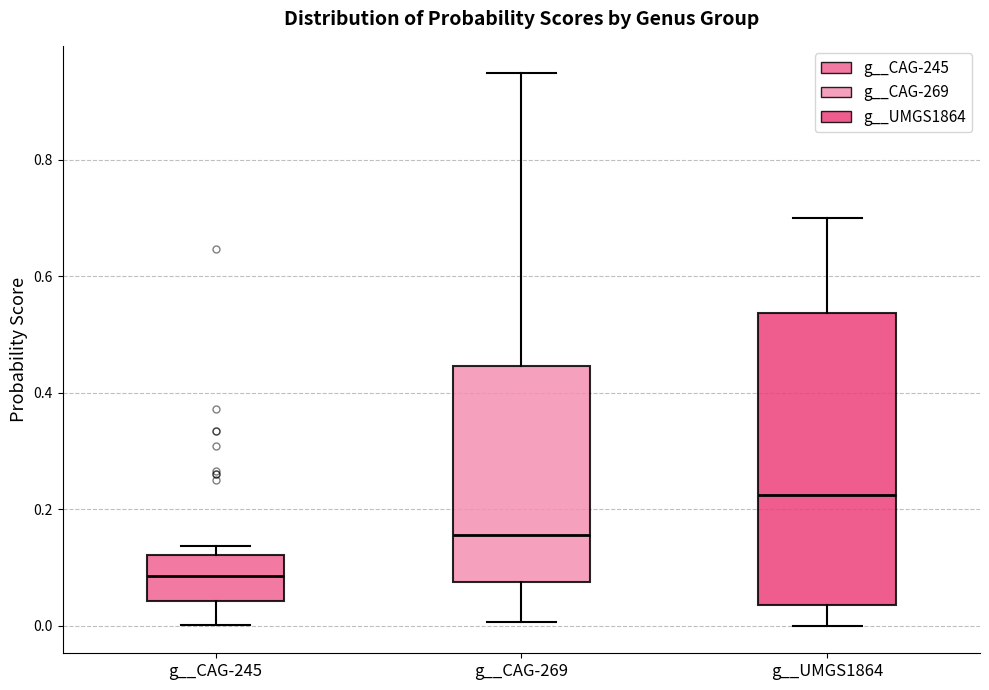

Reading left to right, transcribe this box plot: for each box, give where its median line is, the range the box spans, and where its two whiskers end, as read against the y-axis. The values are not printed on the chart, so give them approximately, as read against the axis.

g__CAG-245: median 0.08, box 0.04 to 0.12, whiskers 0.00 to 0.14
g__CAG-269: median 0.16, box 0.08 to 0.44, whiskers 0.00 to 0.94
g__UMGS1864: median 0.22, box 0.04 to 0.54, whiskers 0.00 to 0.70